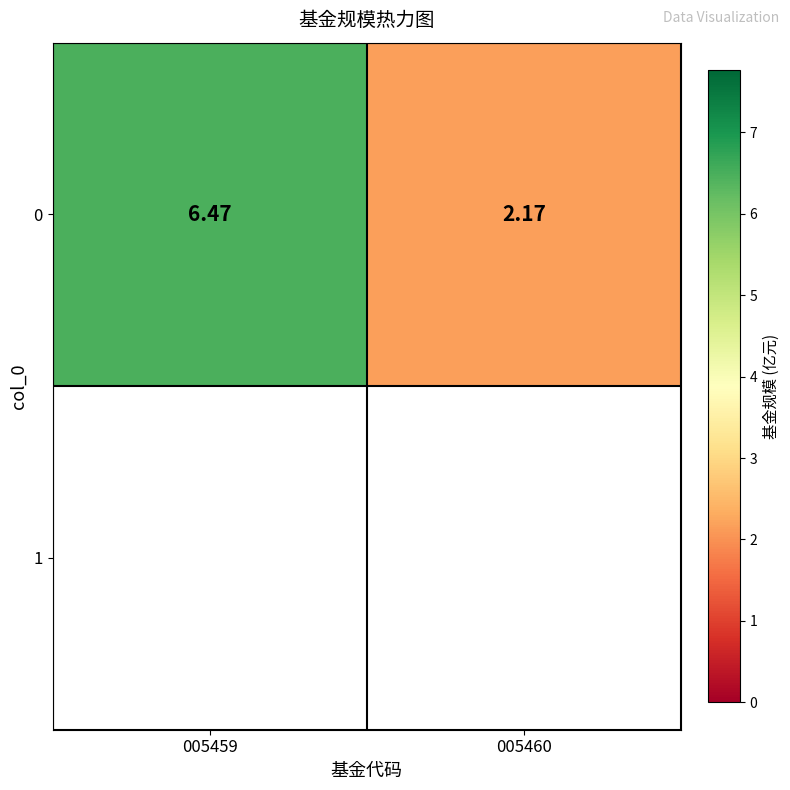

Where is the data nearest to the value 4?

005460